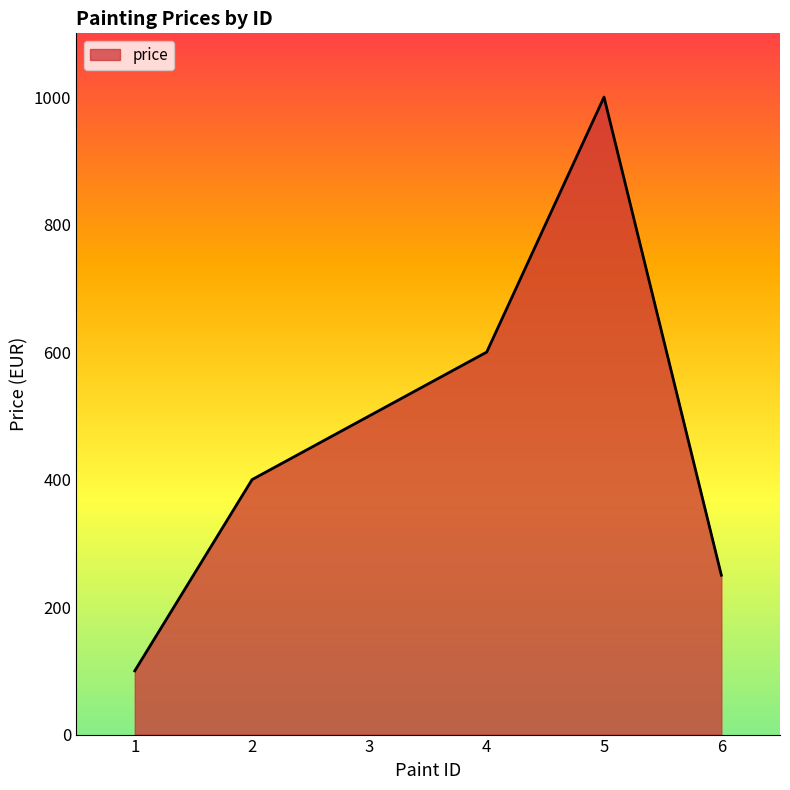

Count the values in the range 250 to 600.

4